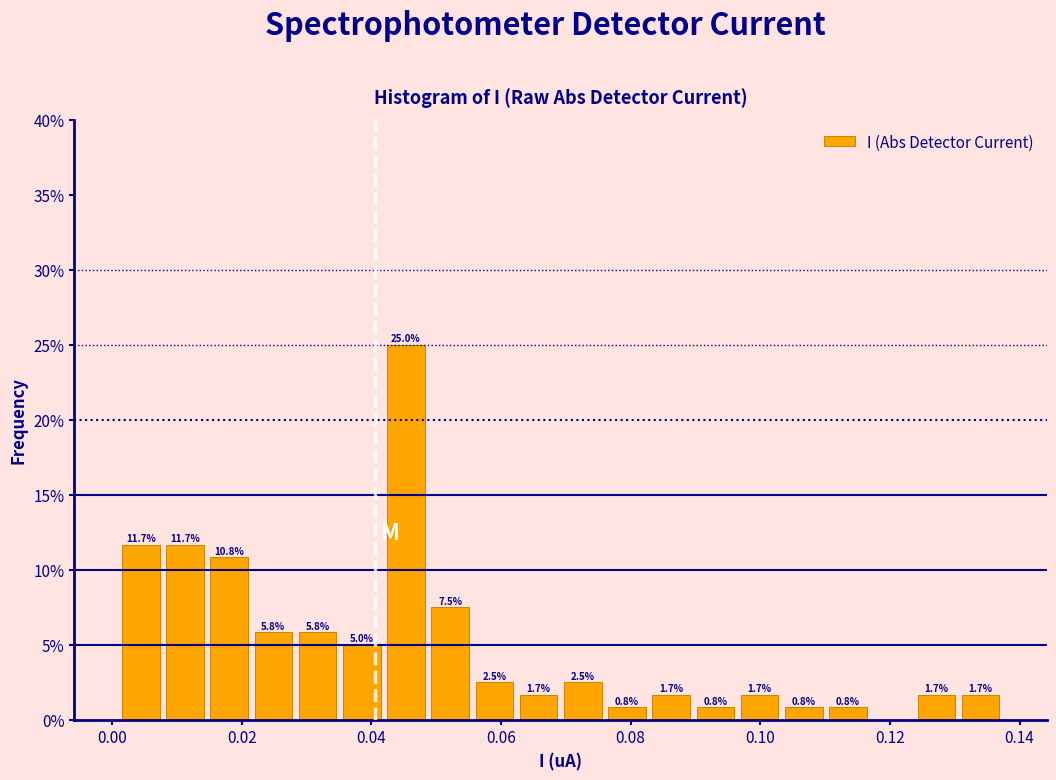

Around what value on the x-axis is the tallest bar? Give the approximate position of its centre, as read against the axis.

0.046